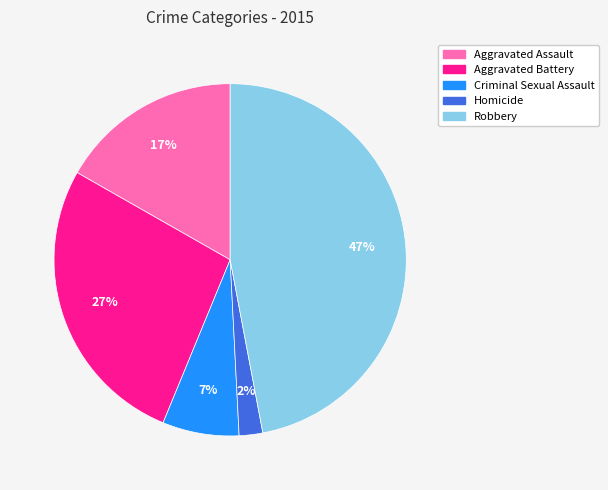

To the nearest percent, what is the difference between the largest and smallest slice percentages?

45%